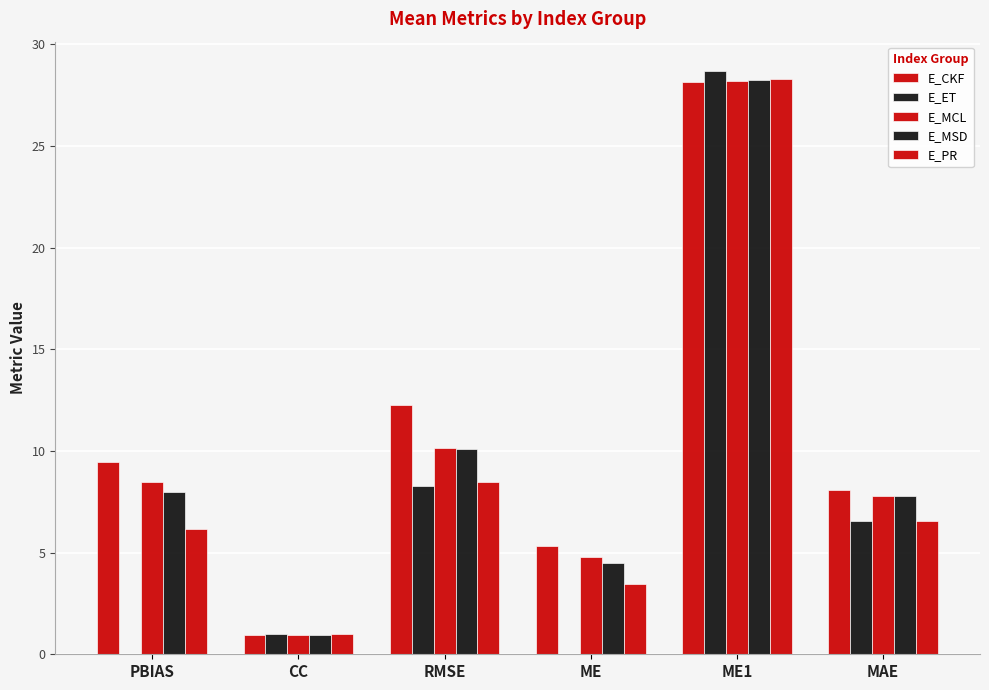

What position from the left is CC?

2